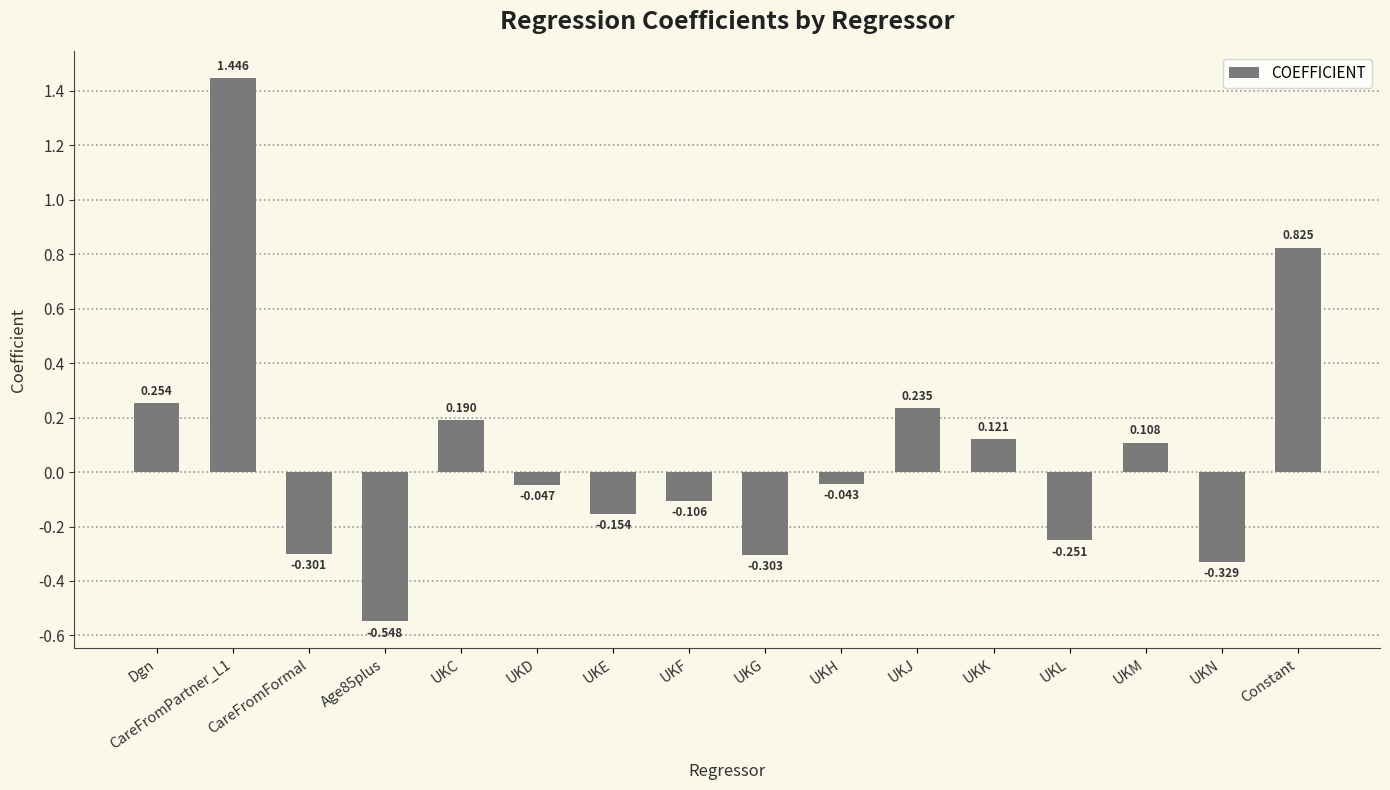

What is the change in value from UKM to Constant?

+0.7